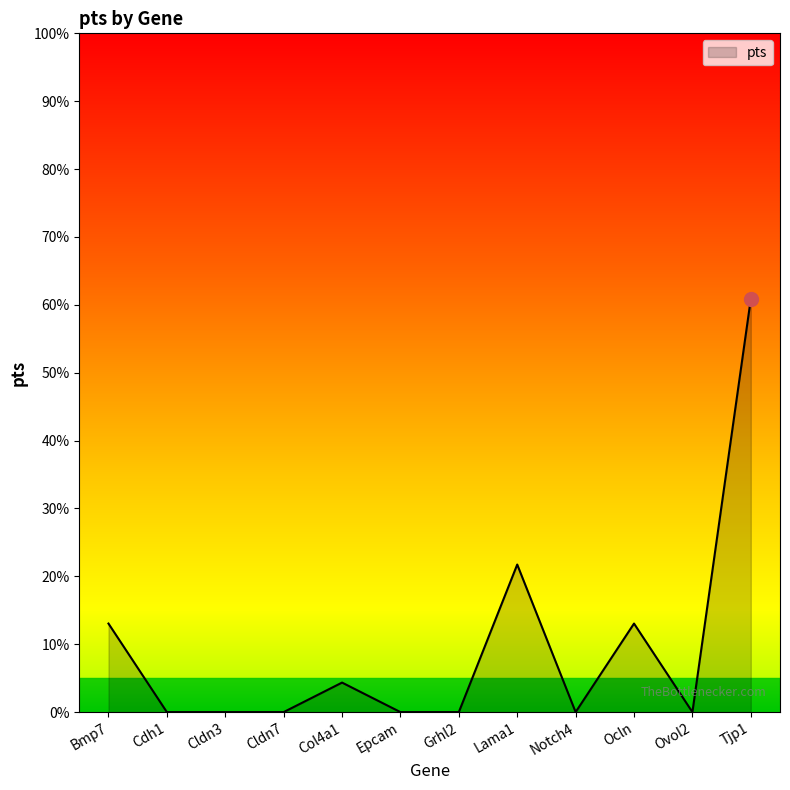

Does the chart have visible grid lines?

No